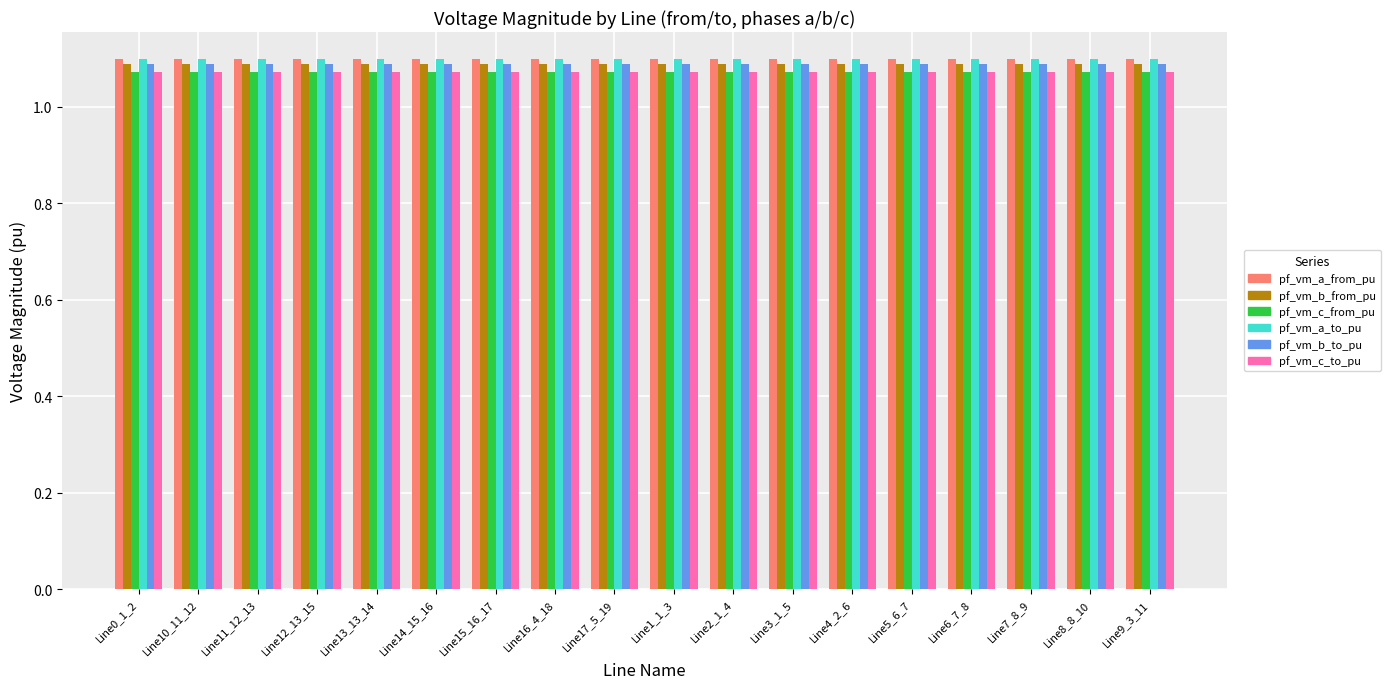

What is the total value across all series at Line7_8_9?

6.5